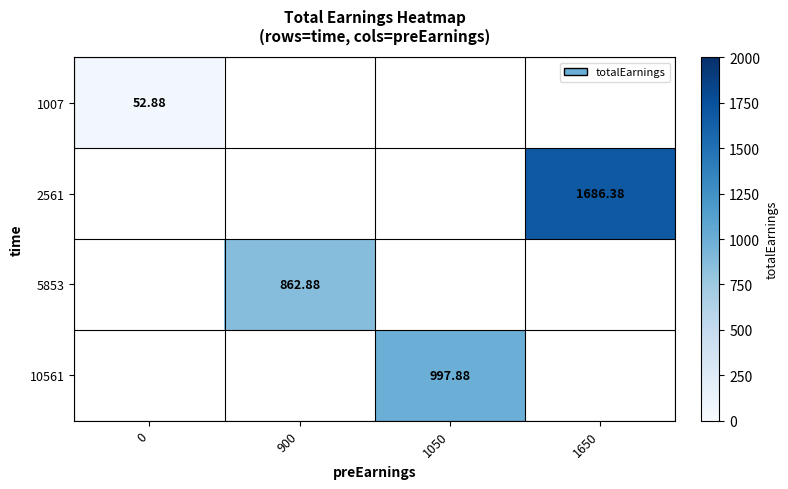

What is the minimum value shown in the chart?

52.9